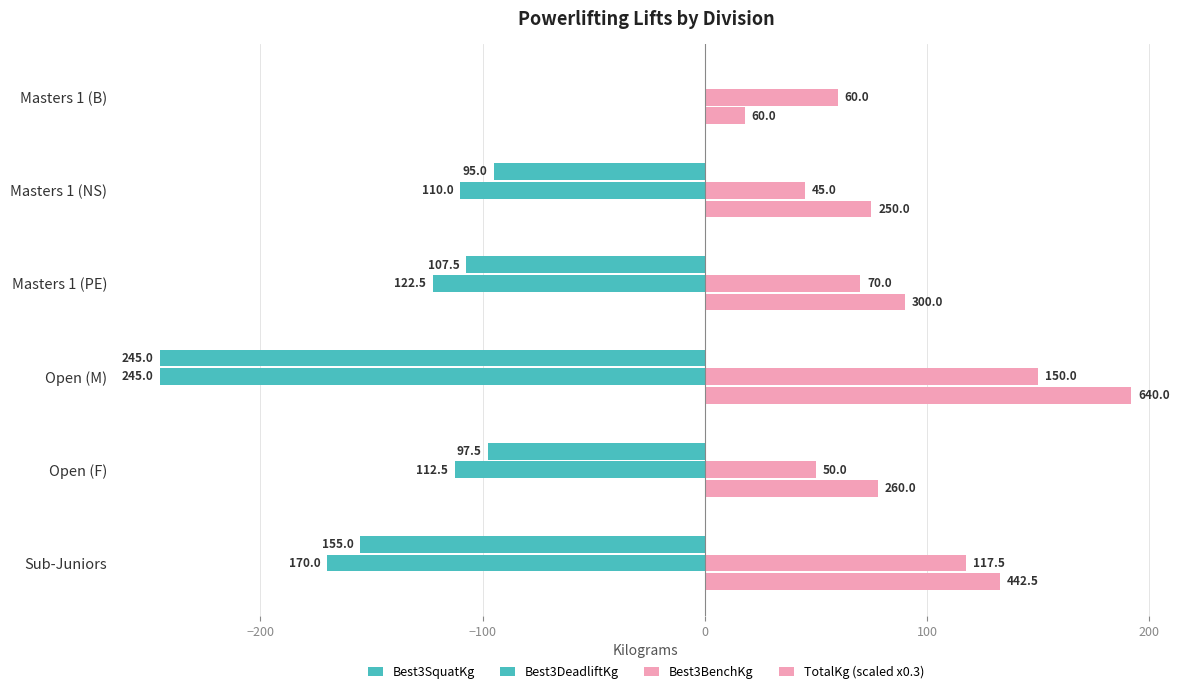

How many data points in TotalKg (scaled x0.3) are above 90?

2